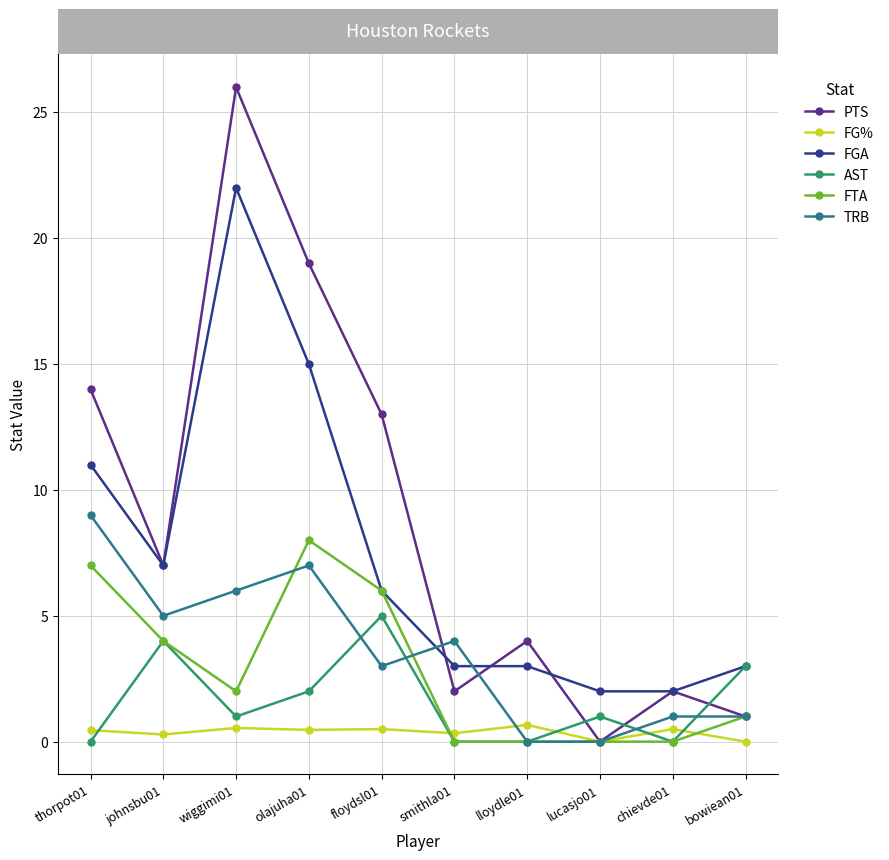

In AST, how many points are higher than both neighbors (excluding endpoints)?

3